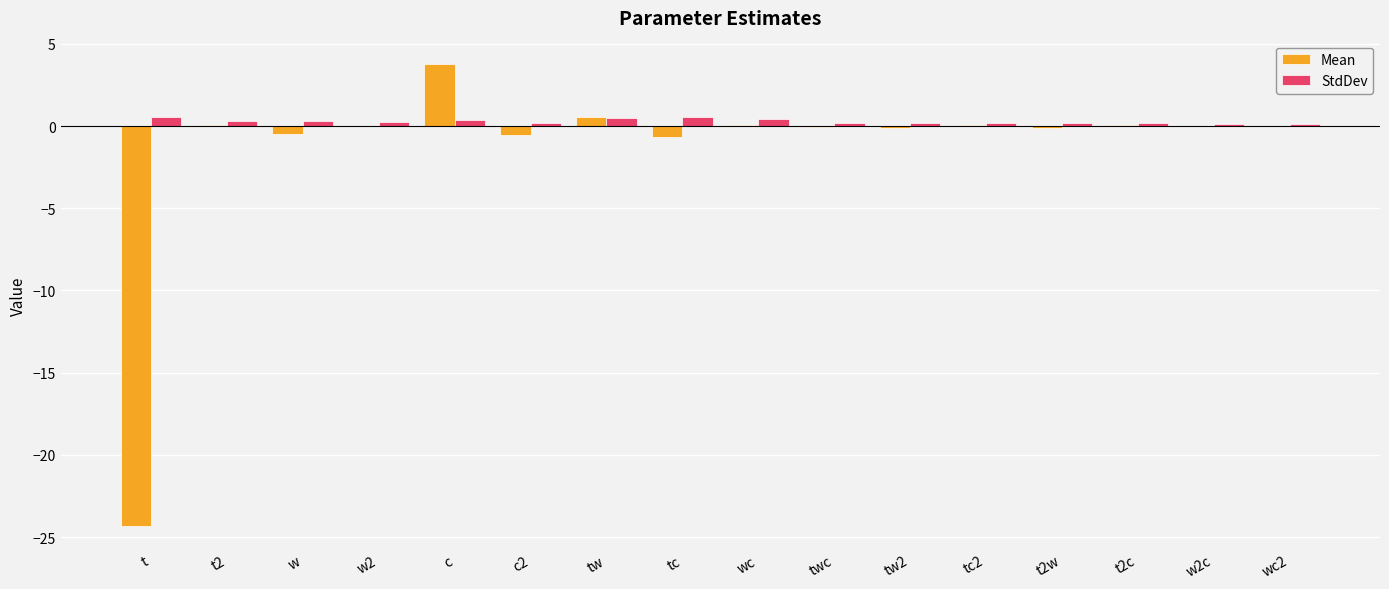

What is the sum of all StdDev values?

4.6